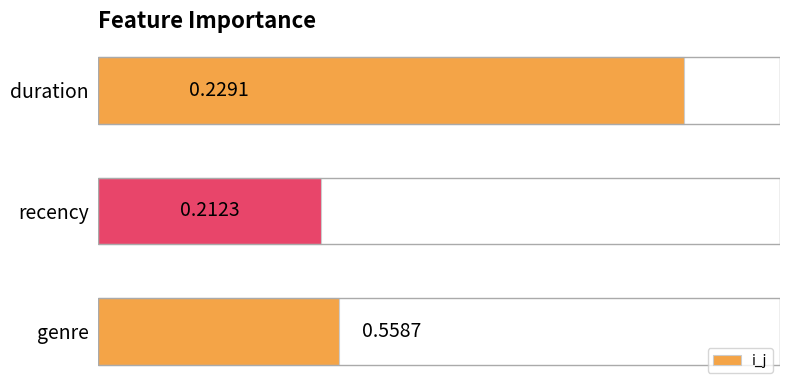

What is the difference between the maximum and minimum values?

0.3